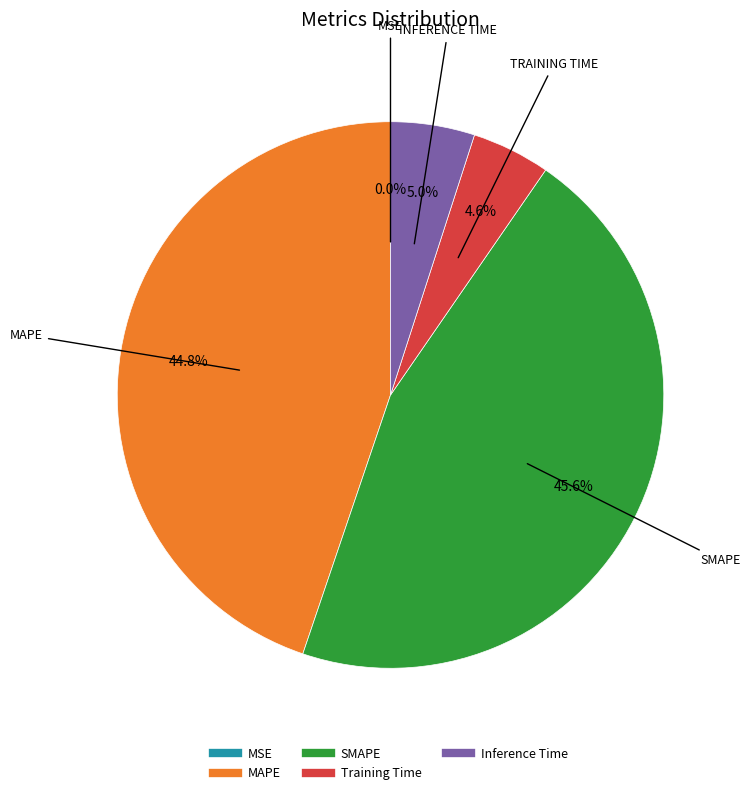

What is the ratio of the value at SMAPE to the value at MAPE?

1.0